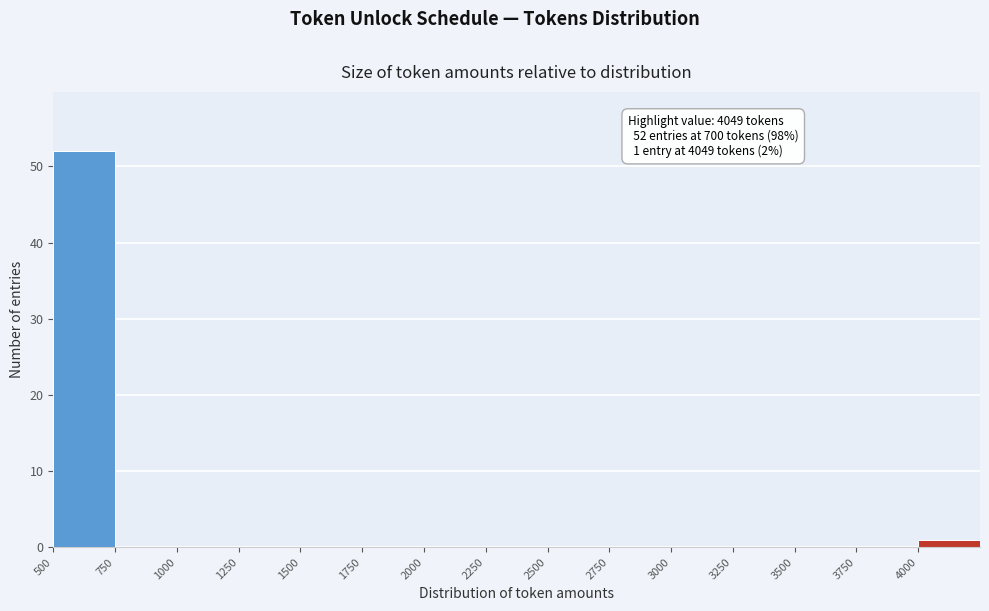

Over which range of the x-axis is the bar tallest?

500 to 750